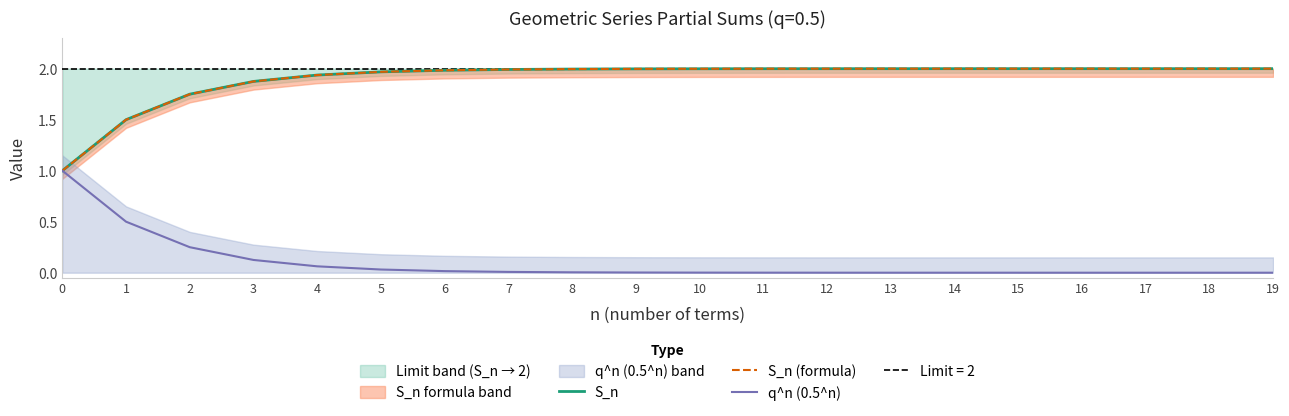

The value of S_n (formula) at 2 is 0.9. True or false?

False